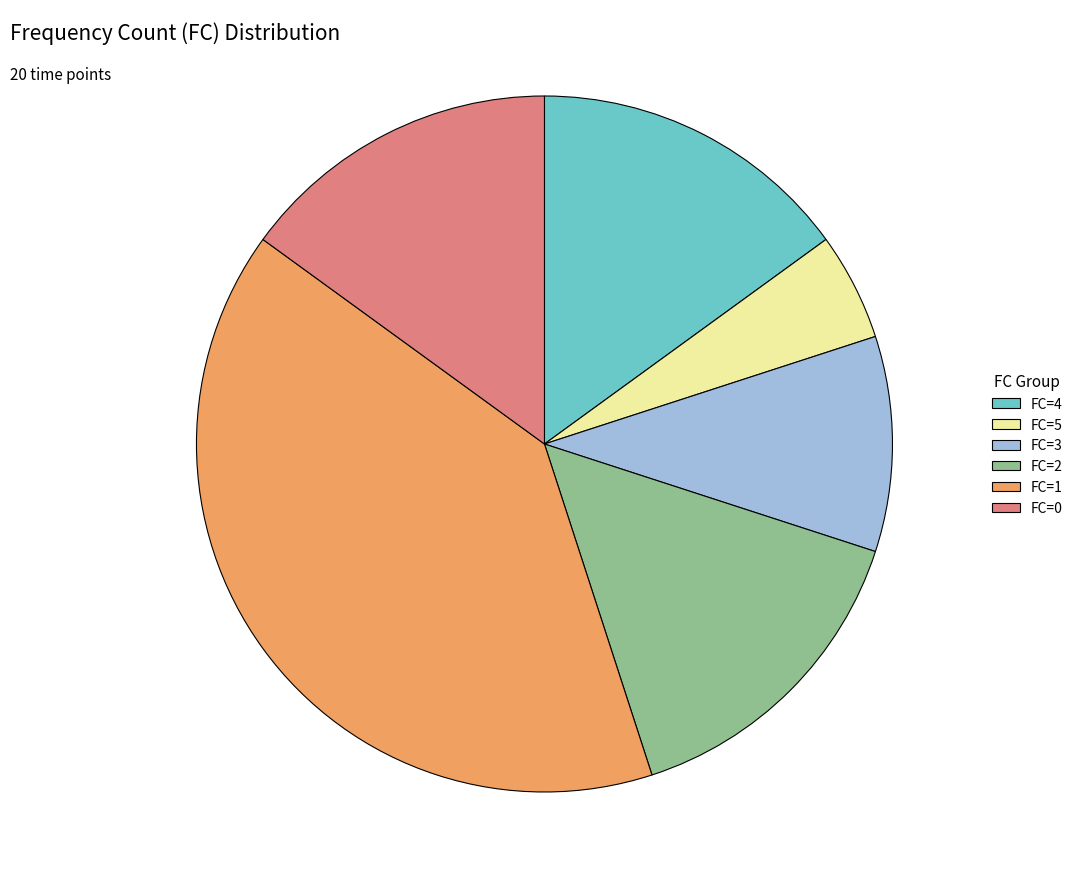

What is the ratio of the value at FC=5 to the value at FC=0?

0.3